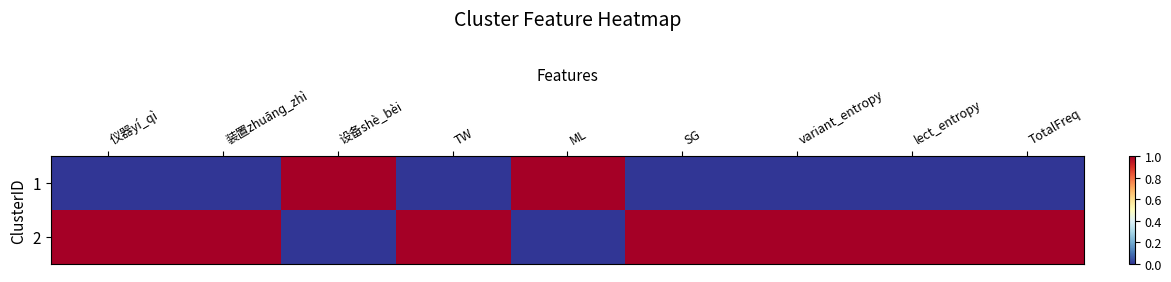

At how many categories does at least one series exceed 0?

9